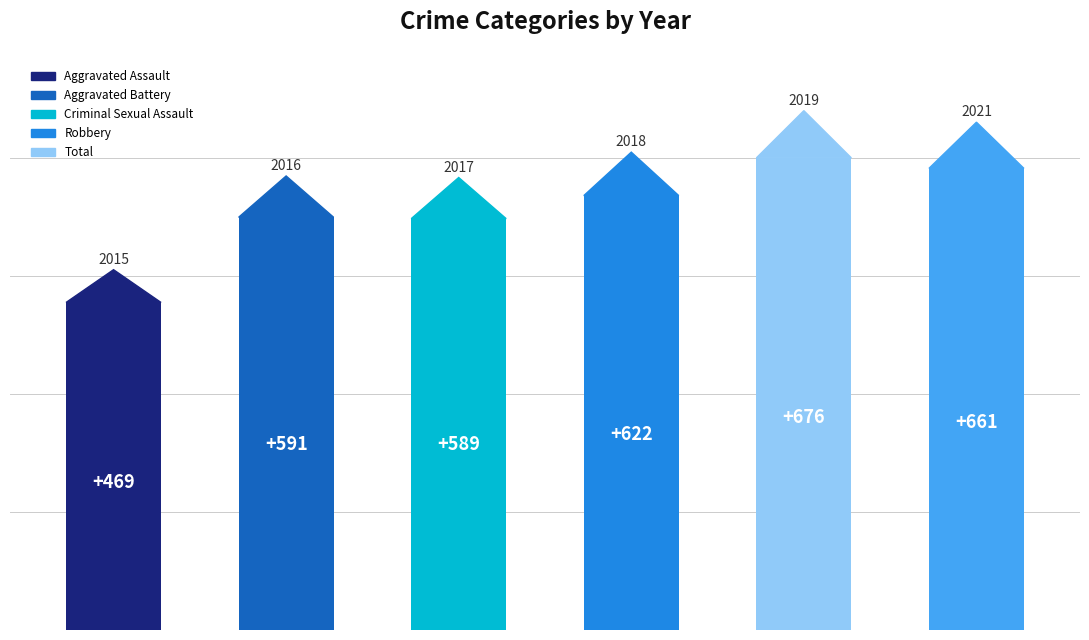

What is the greatest value displayed?

676